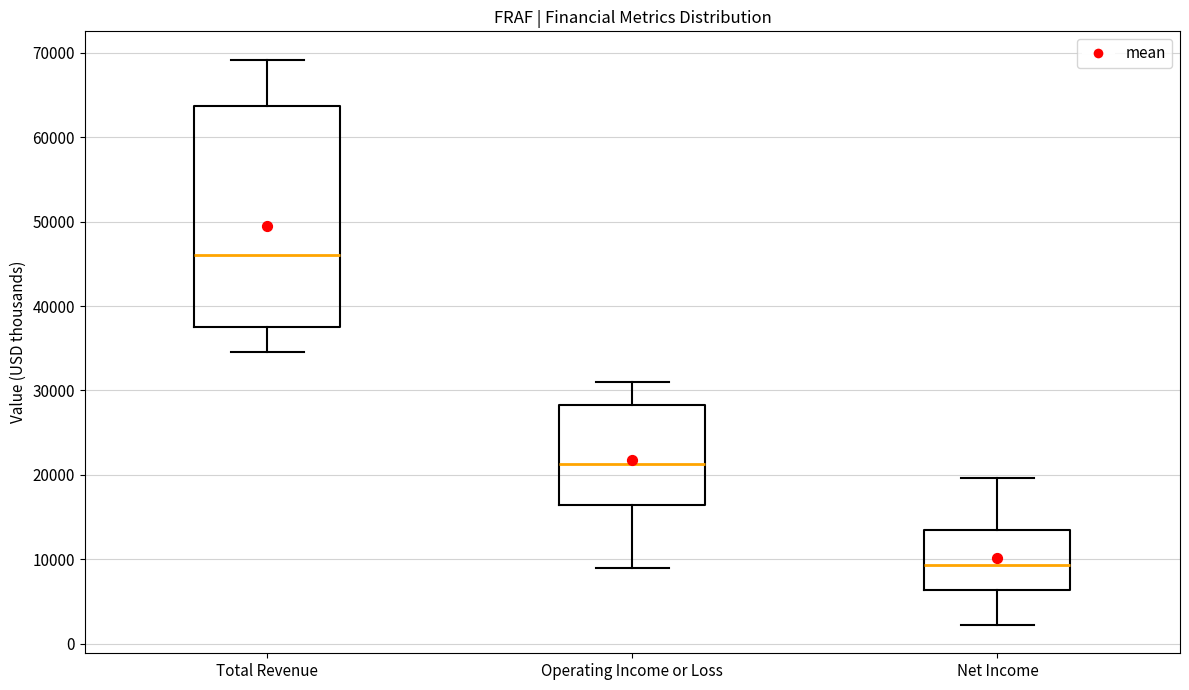

Which box is the tallest, from its lower edge to its upper edge?

Total Revenue